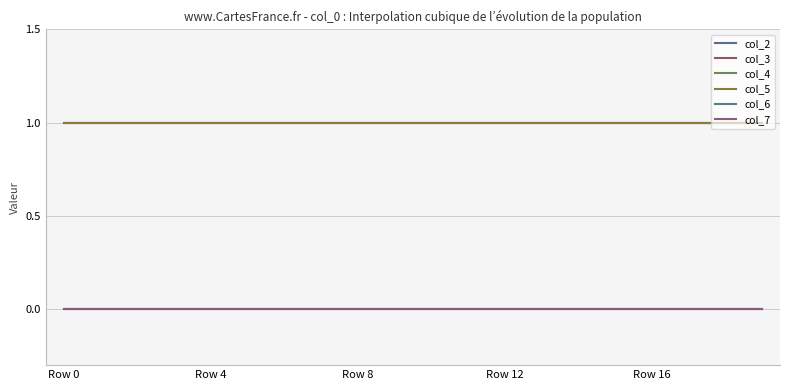

List the labels in order of col_7 value, smallest first.

Row 0, Row 4, Row 8, Row 12, Row 16, 5, 6, 7, 8, 9, 10, 11, 12, 13, 14, 15, 16, 17, 18, 19